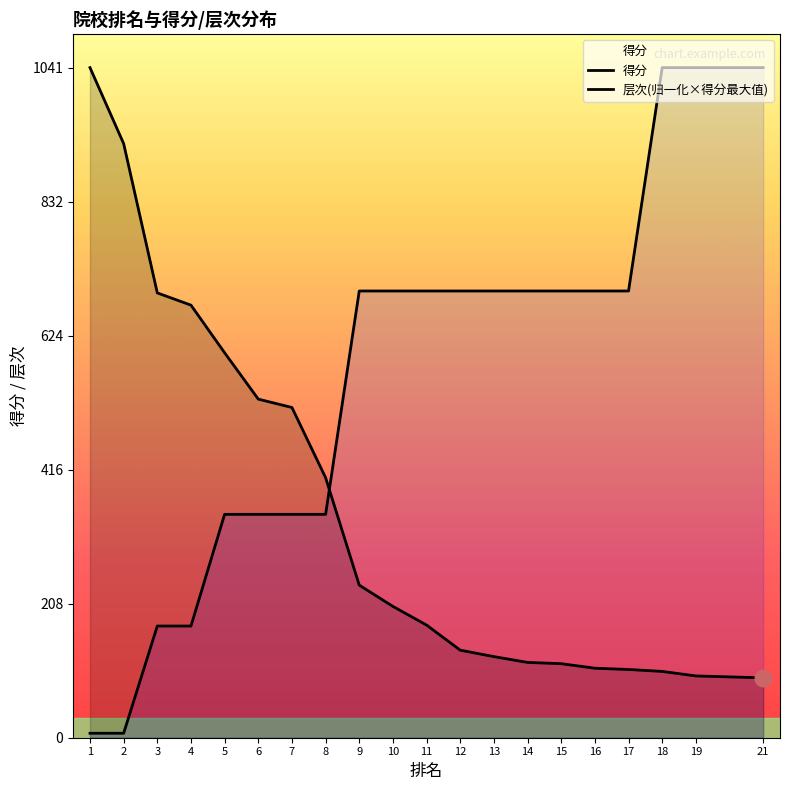

Which label corresponds to the smallest value in the chart?

1